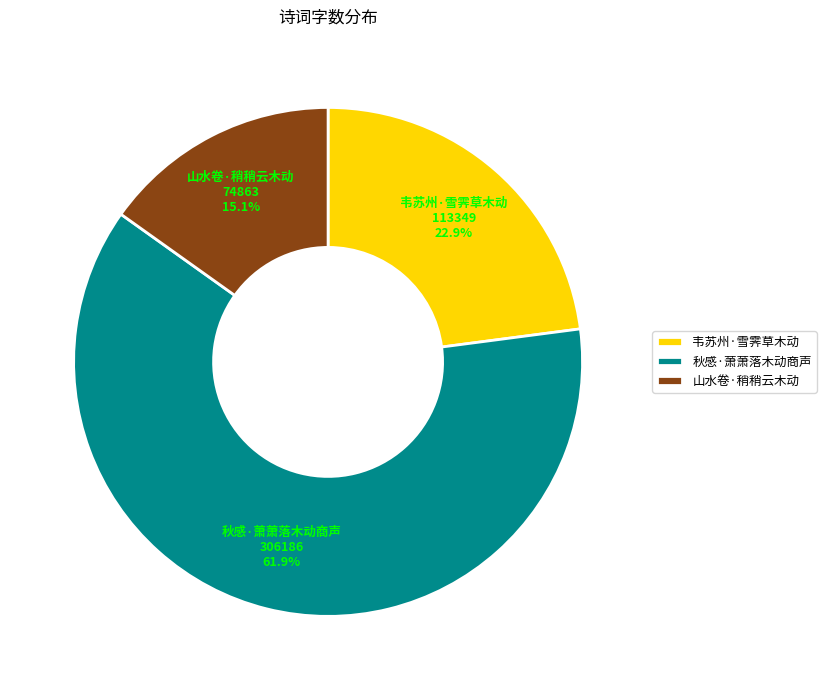

Is there a majority slice in this chart?

Yes